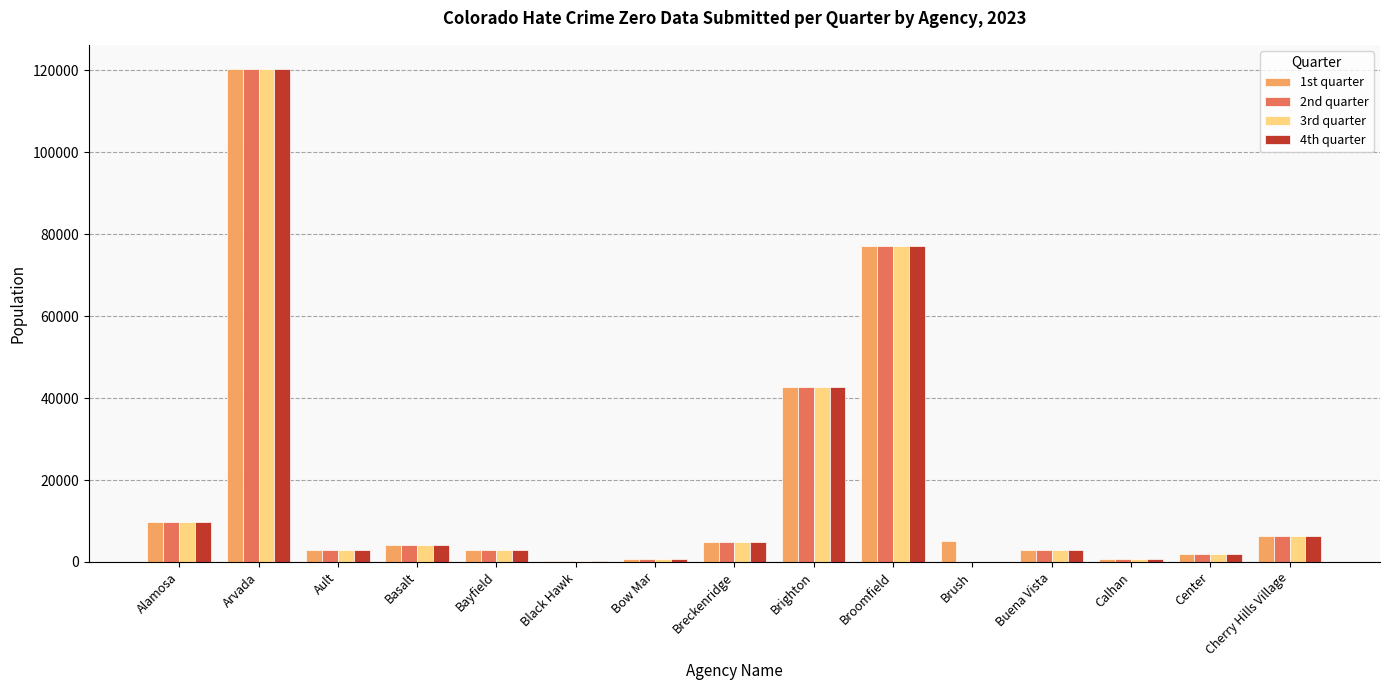

Which category has the highest value in the 1st quarter series?

Arvada